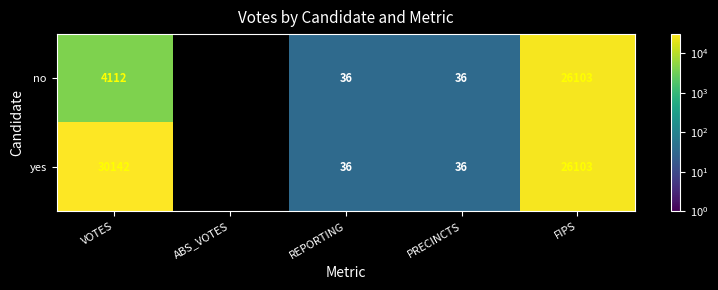

At how many categories does at least one series exceed 25027?

2